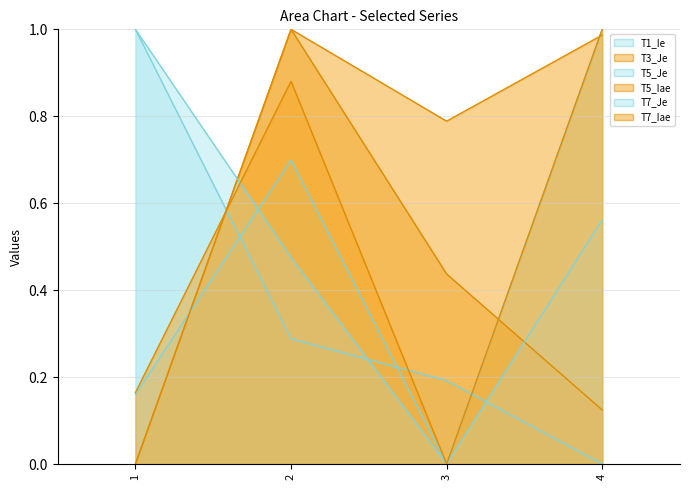

List the series in order of their peak value, highest first.

T1_Ie, T3_Je, T5_Je, T5_Iae, T7_Je, T7_Iae